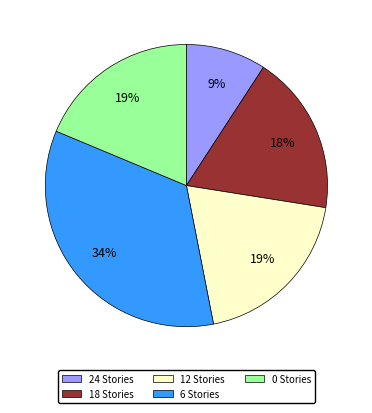

Is there any slice that represents more than half of the pie?

No